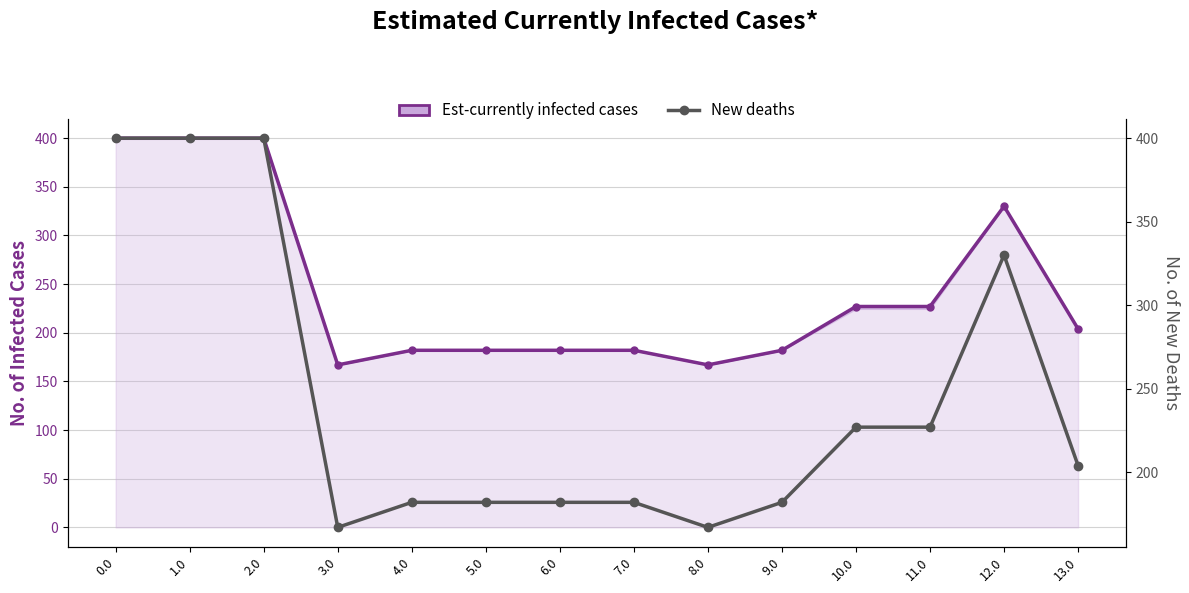

Reading left to right, list all the values displayed in this chart.

Est-currently infected cases: 400	400	400	167	182	182	182	182	167	182	227	227	330	204
New deaths: 400	400	400	167	182	182	182	182	167	182	227	227	330	204